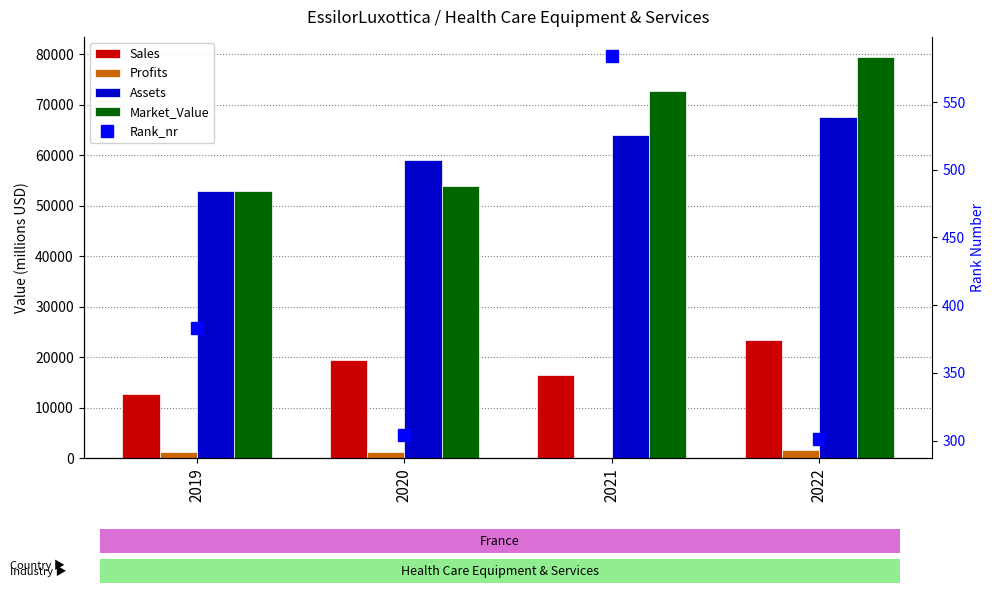

What is the total value across all series at 2019?

120156.0